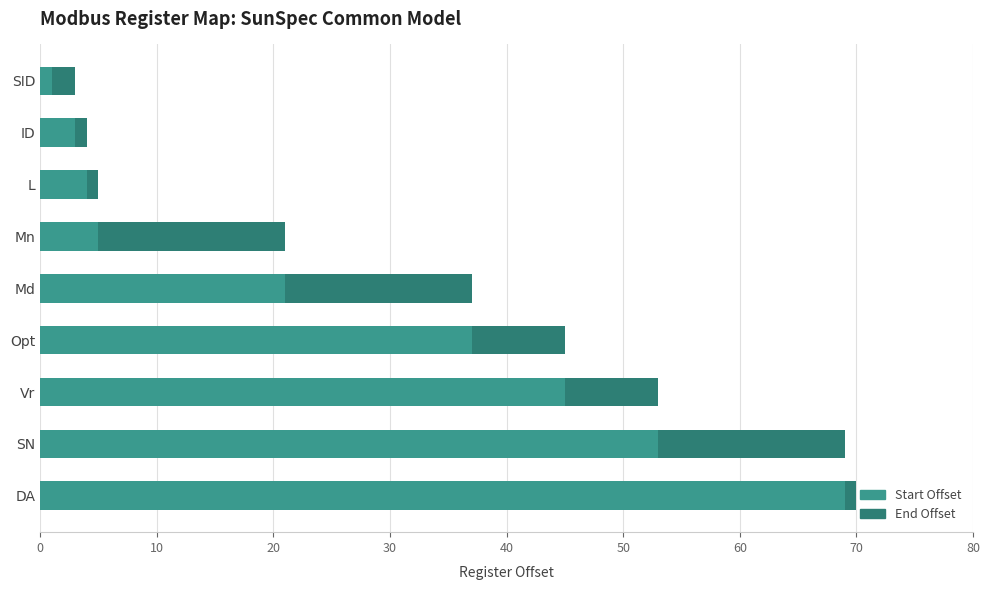

What is the value of the End Offset bar at the 2nd from the left?

1